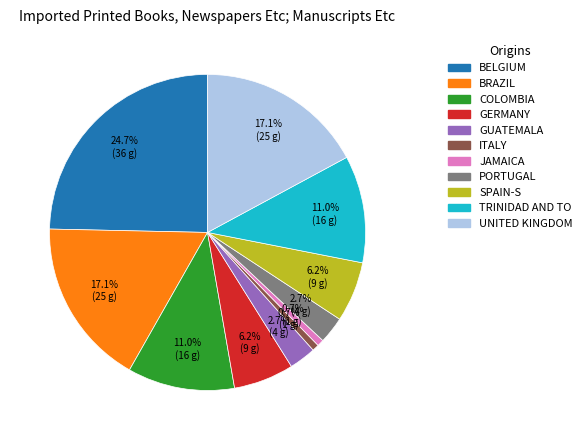

What percentage is NOT represented by PORTUGAL?

97.3%